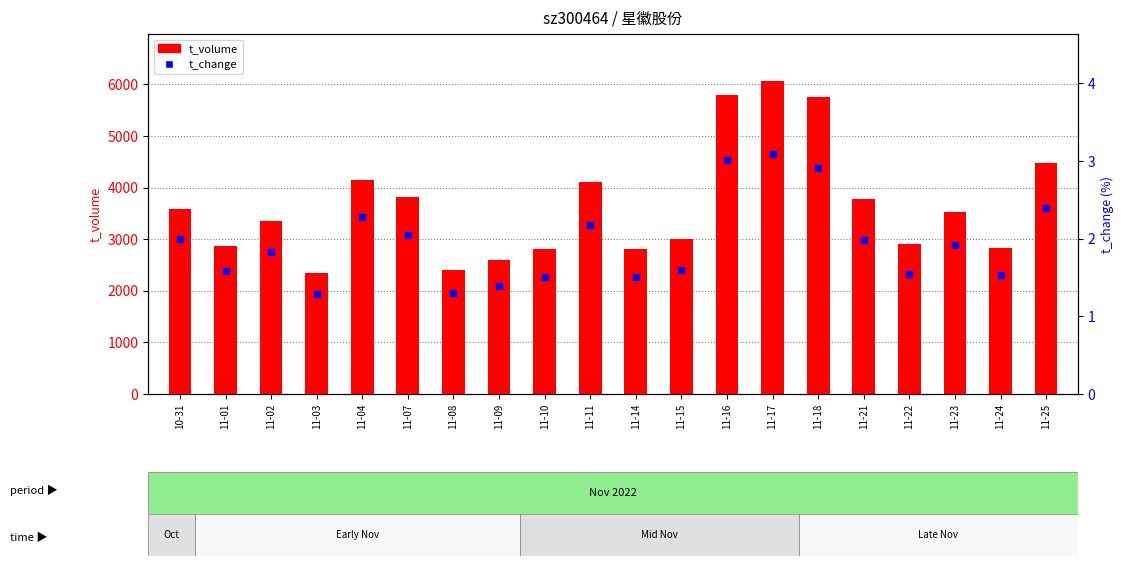

Is the value of t_volume at 11-11 greater than the value of t_change at 11-16?

Yes